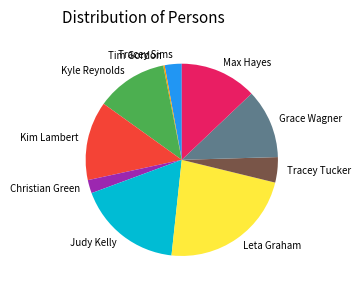

Which has a higher value, Kyle Reynolds or Leta Graham?

Leta Graham